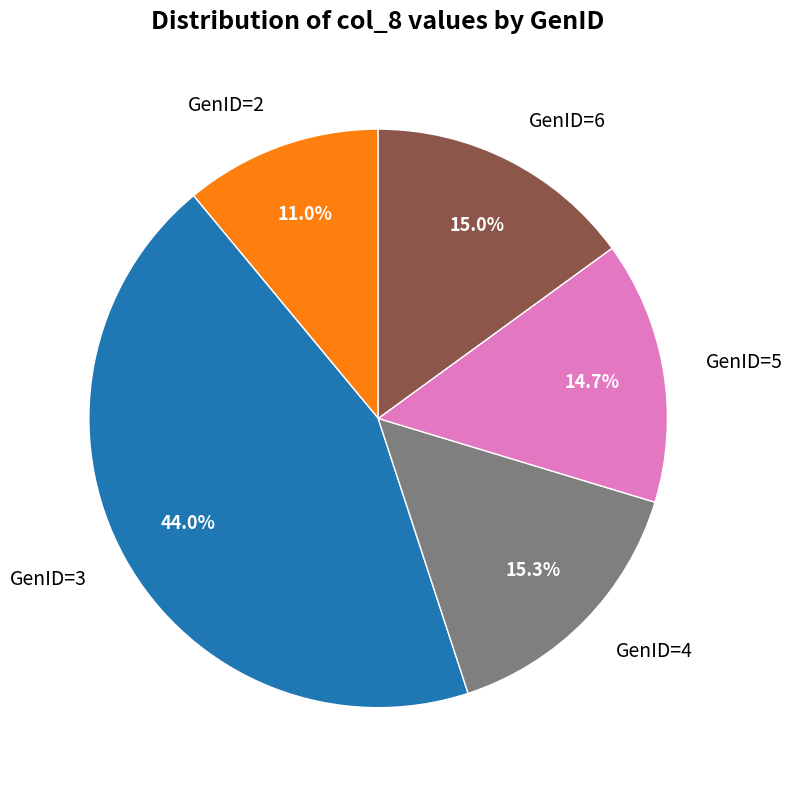

What percentage do GenID=3 and GenID=2 together represent?

55.0%